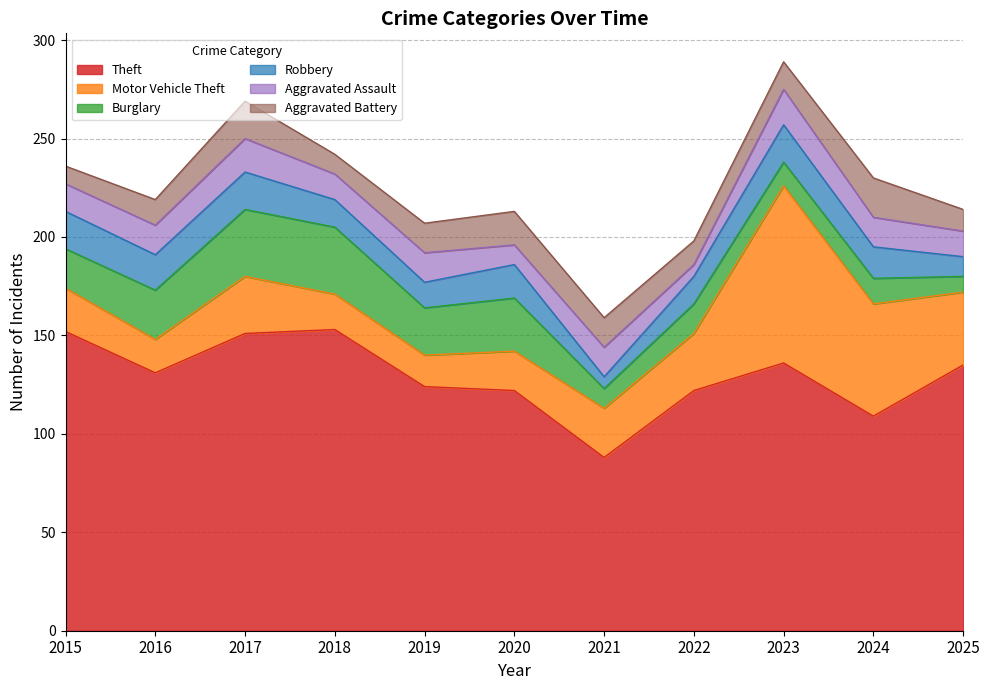

True or false: Aggravated Battery and Theft cross at least once.

False